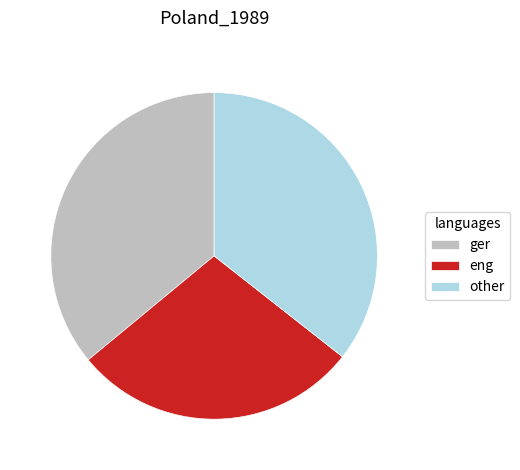

What is the ratio of the value at ger to the value at other?

1.0